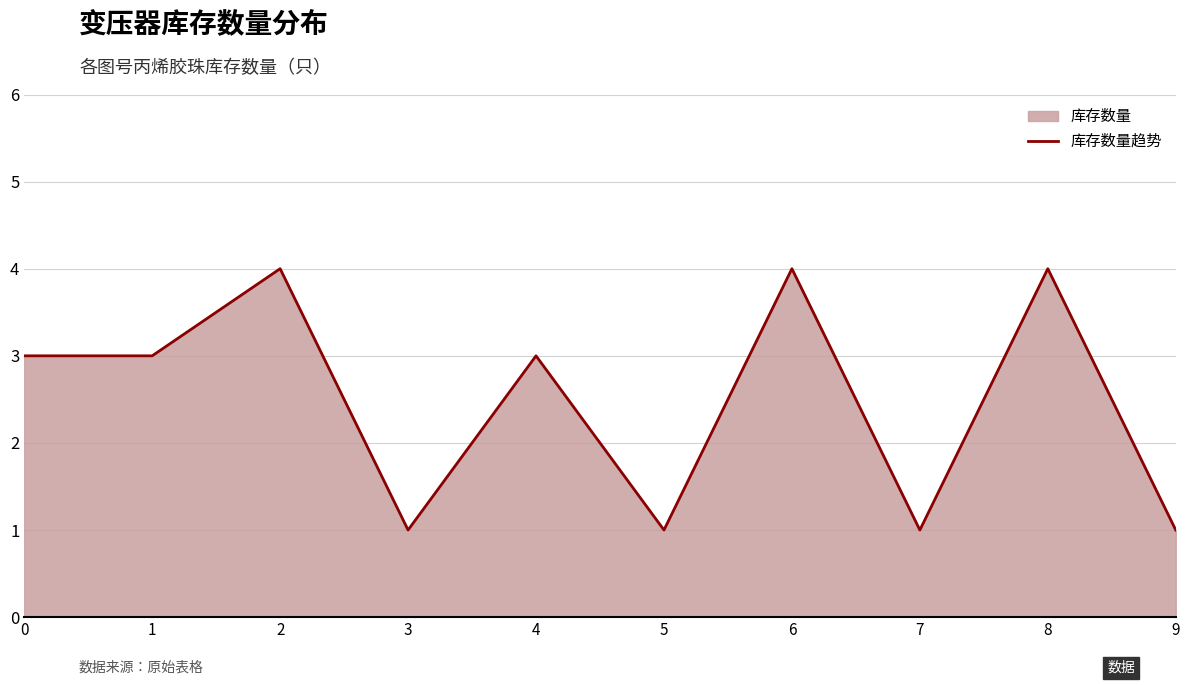

Reading left to right, list all the values displayed in this chart.

0=3	1=3	2=4	3=1	4=3	5=1	6=4	7=1	8=4	9=1